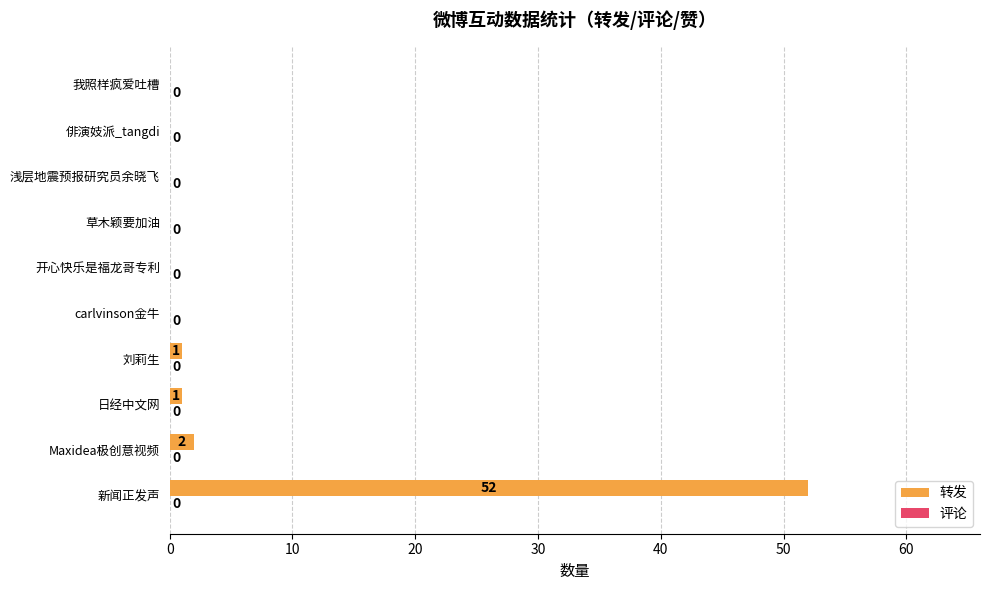

Which has a higher value, 我照样疯爱吐槽 or 新闻正发声?

新闻正发声